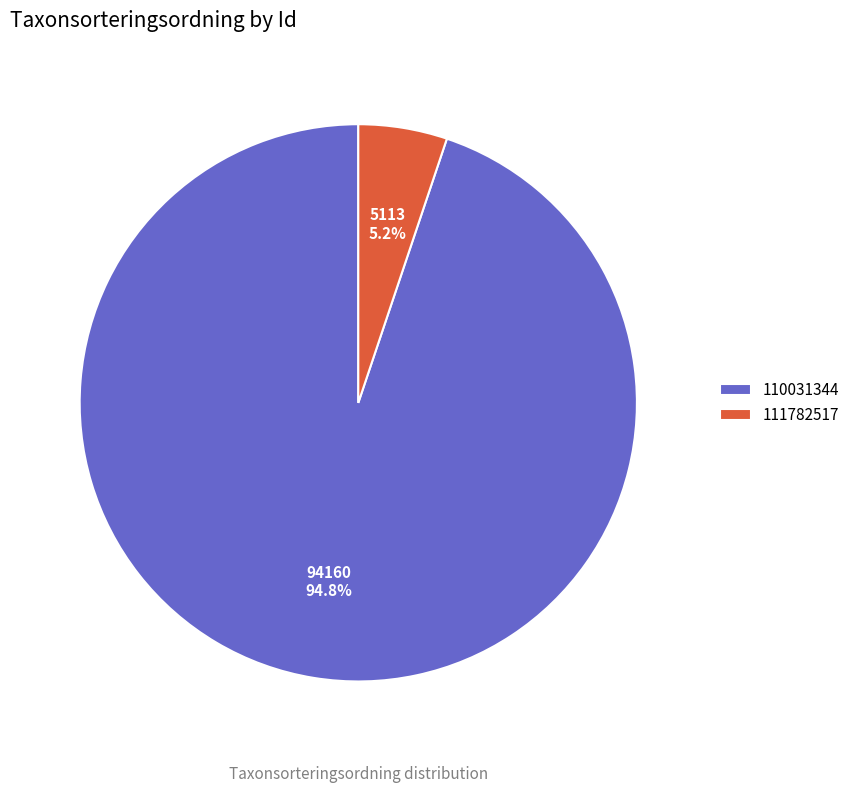

How many segments does this pie chart have?

2